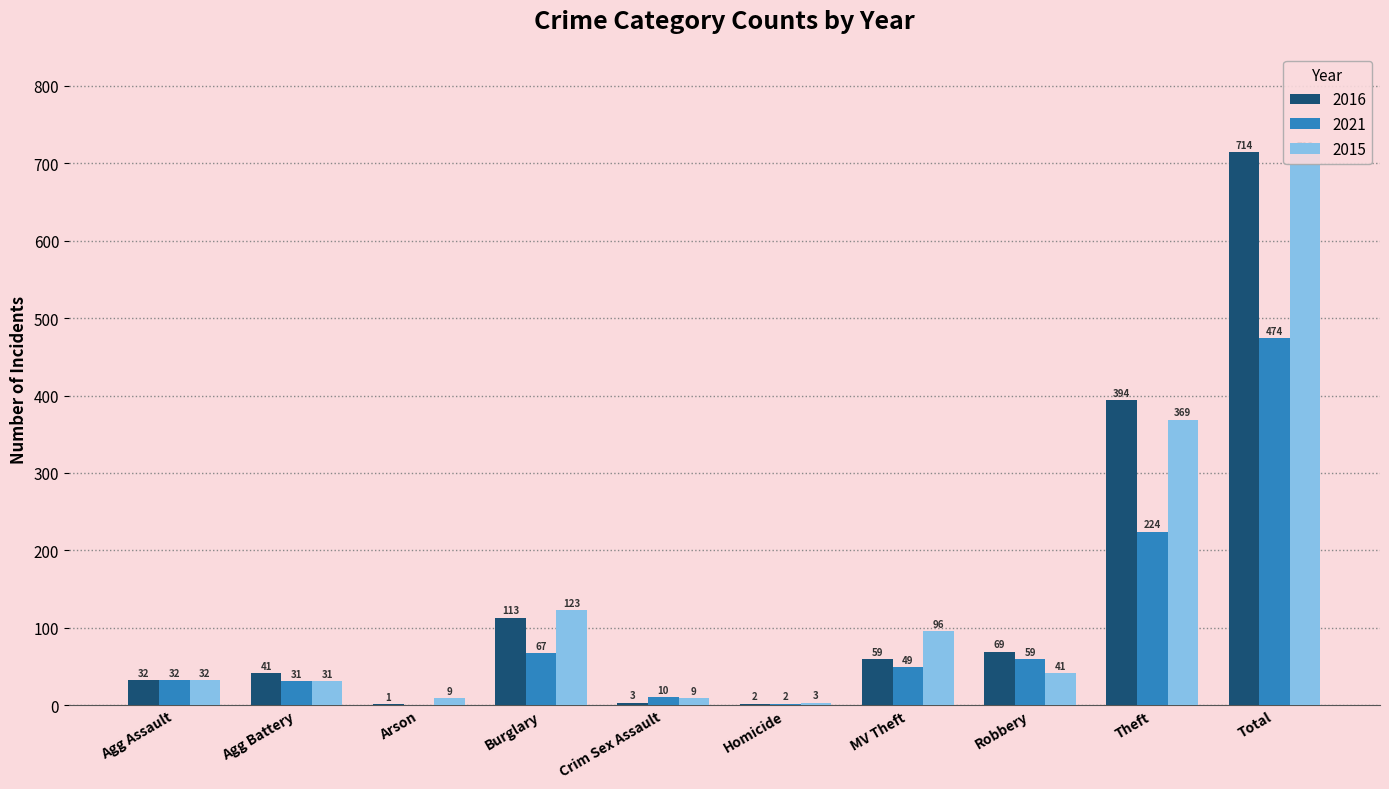

What is the difference between the second highest and minimum values in the 2015 series?

366